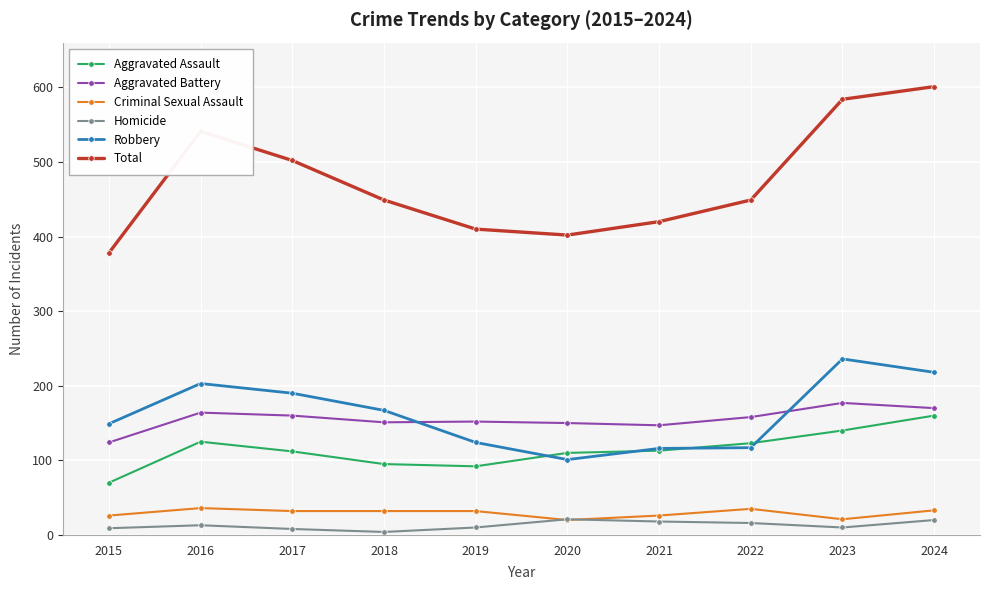

What is the total value across all series at 2022?

898